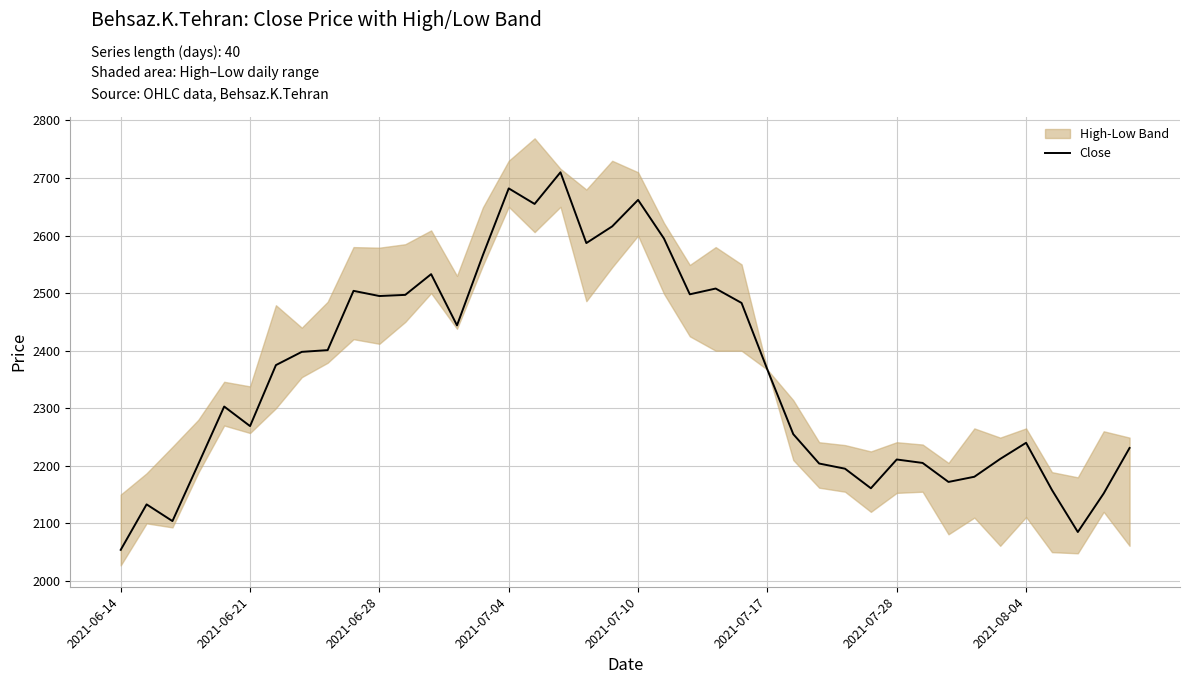

The value of Close at 2021-06-21 is 2269. True or false?

True